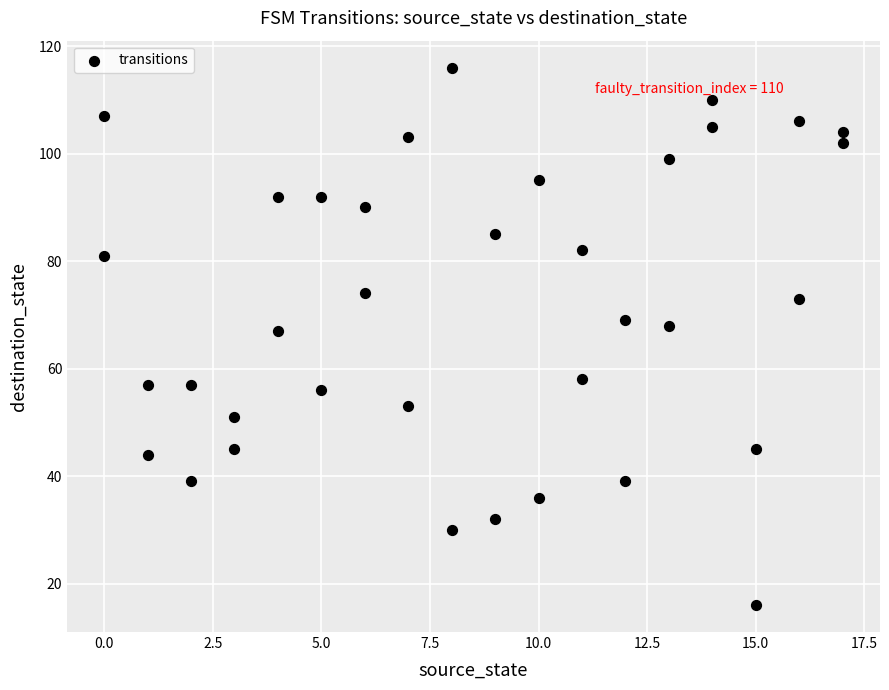

What is the range of X values (max minus min)?

17